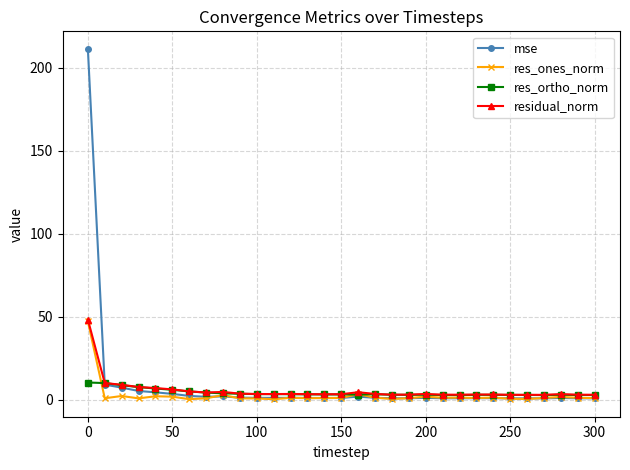

Count the number of categories in the chart.

31